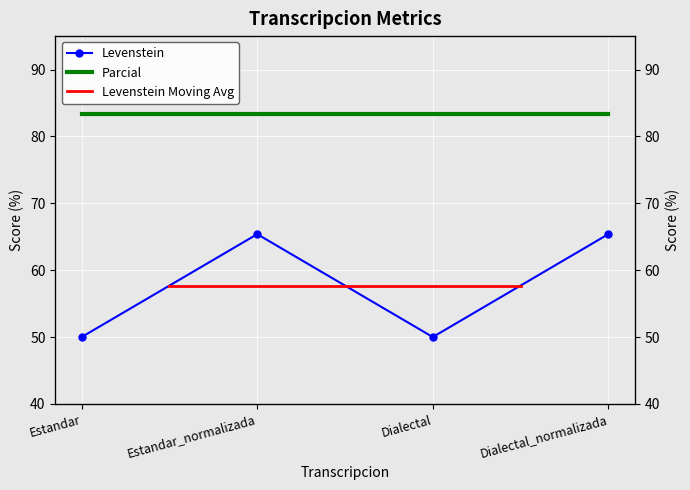

At which category does the chart reach its minimum across all series?

Estandar